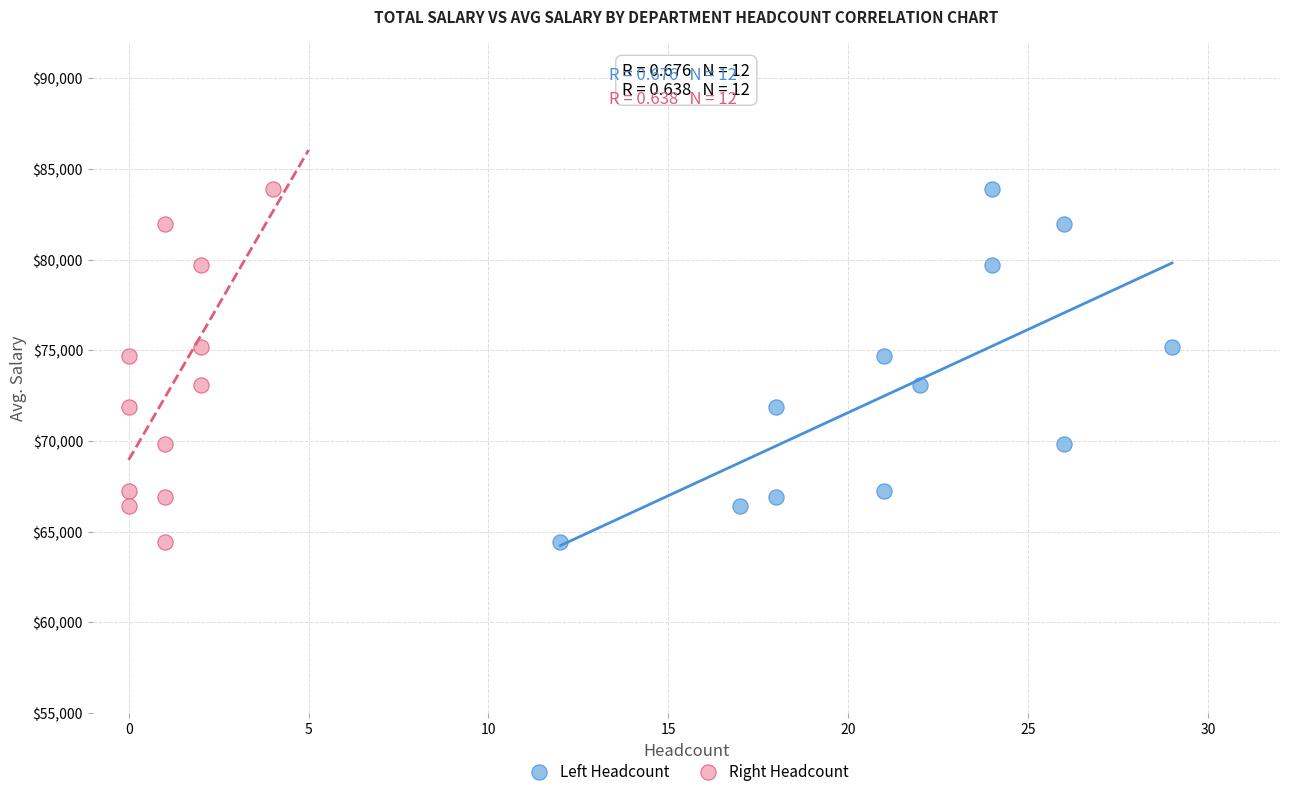

What are all the series names shown in the legend?

Left Headcount, Right Headcount